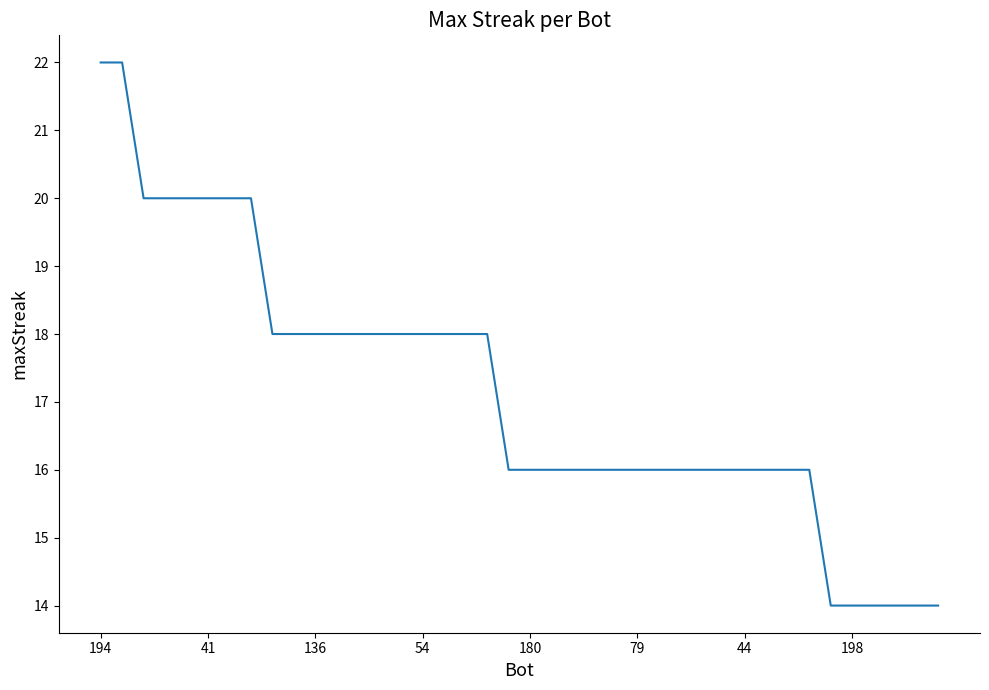

What is the difference between the maximum and minimum values?

8